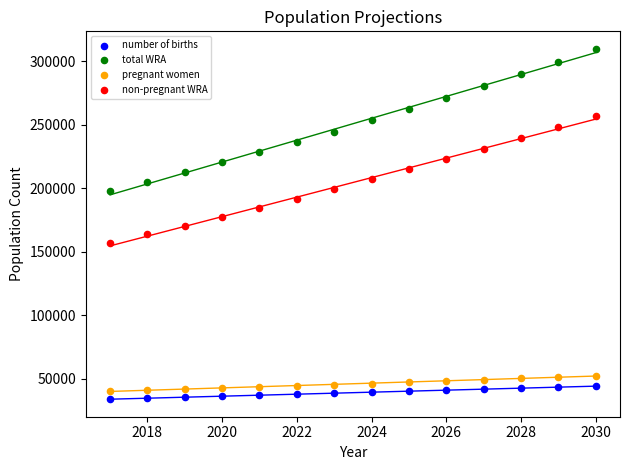

Across all data points, what is the range of Y values (max minus min)?

275523.4